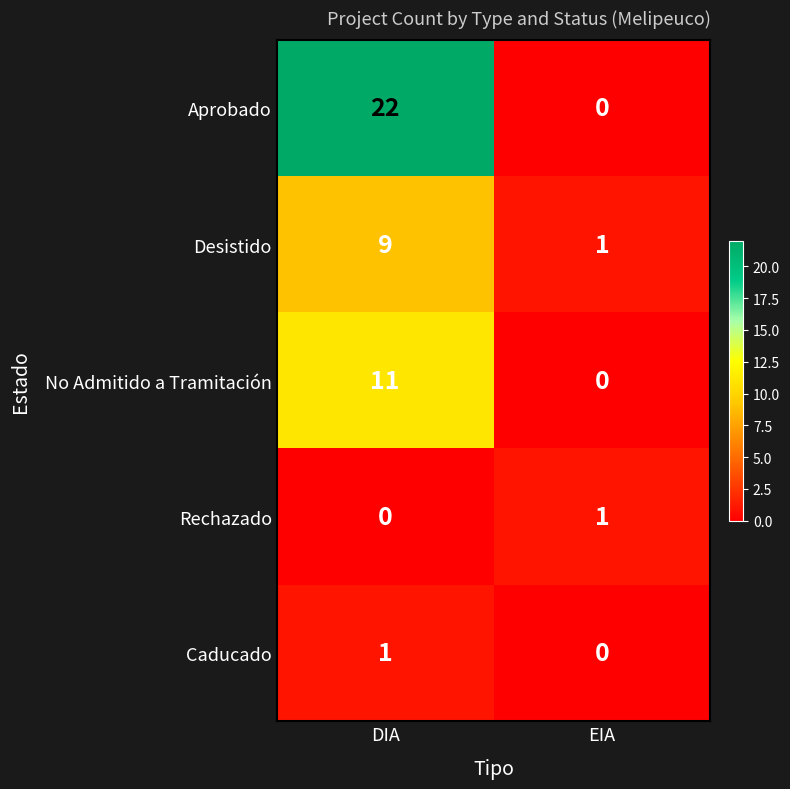

Which series changed the most between DIA and EIA?

Aprobado